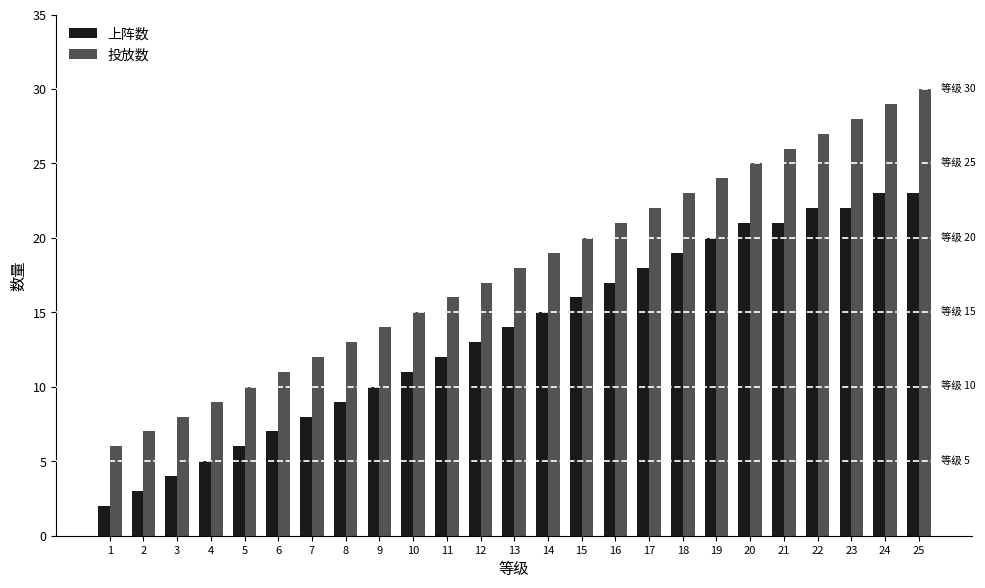

At how many categories does at least one series exceed 3?

25